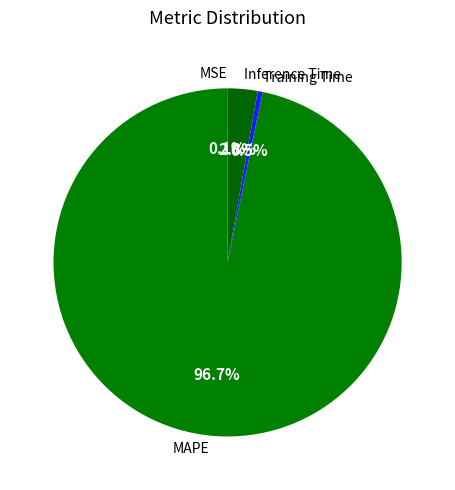

Which slice represents more than half of the pie?

MAPE